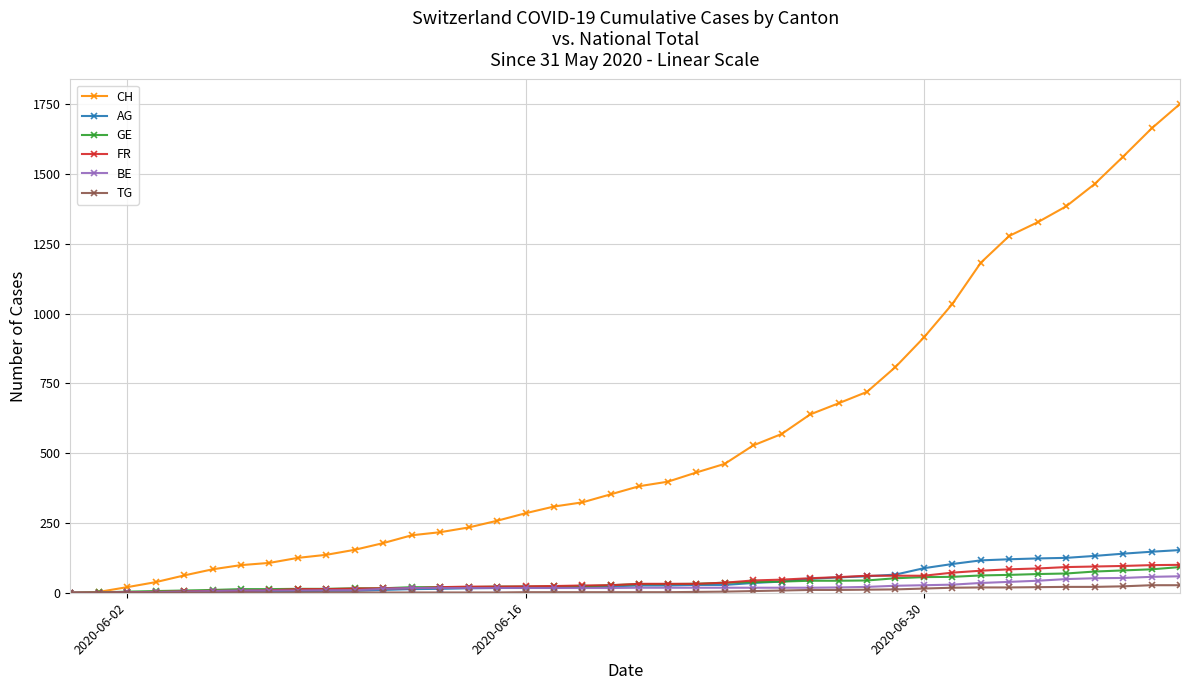

Which series has the largest total across all categories?

CH